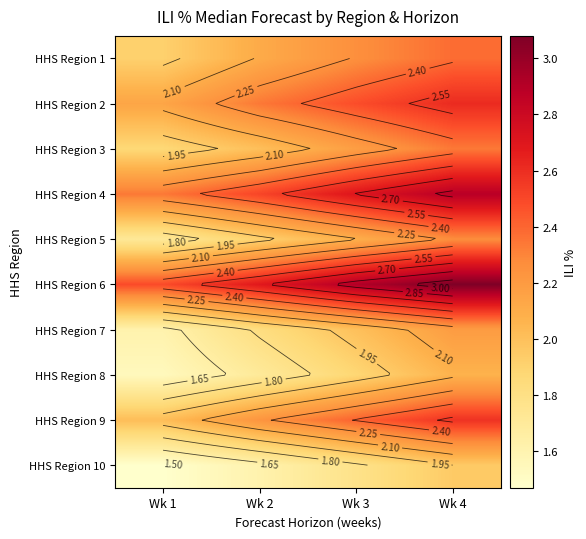

The value of HHS Region 9 at Wk 3 is 0.9. True or false?

False